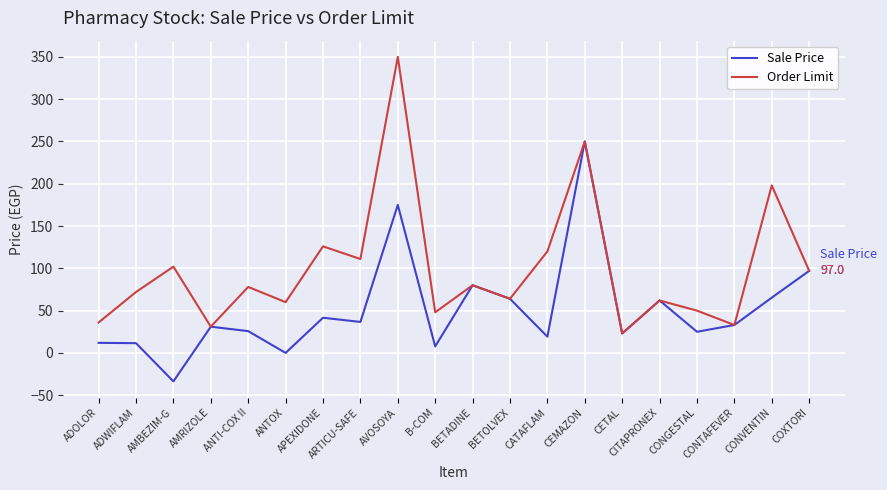

Which series has the largest total across all categories?

Order Limit